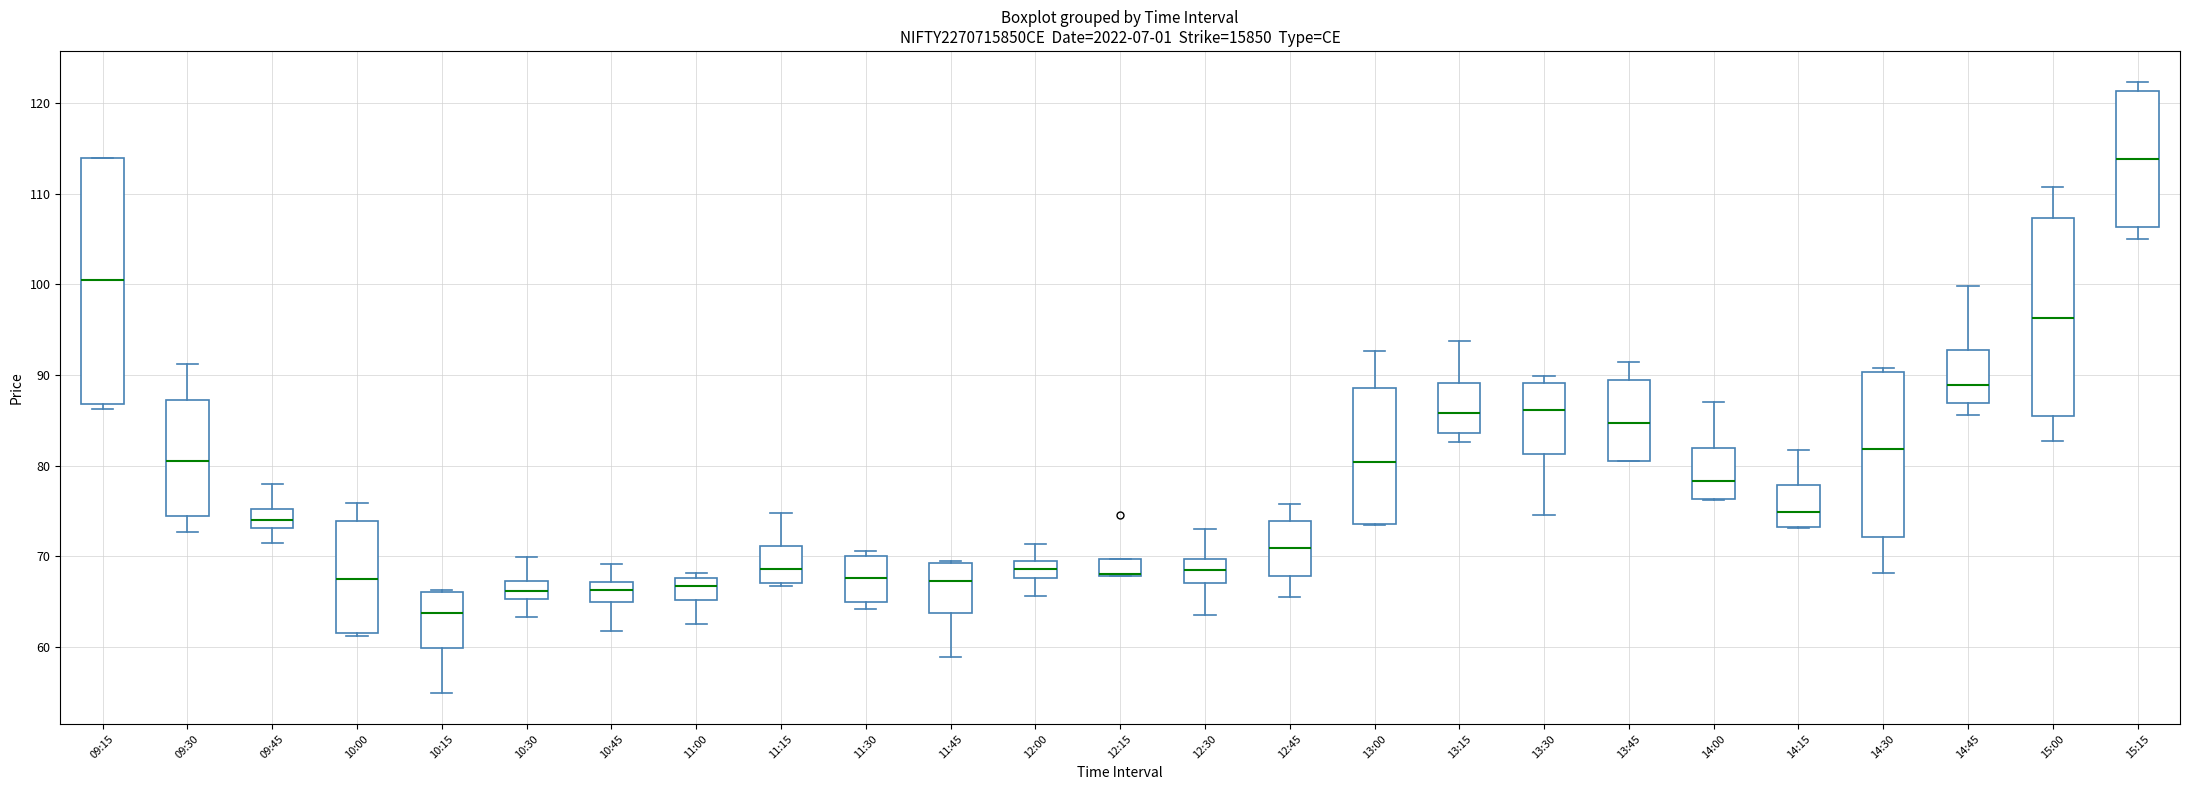

Reading left to right, transcribe this box plot: for each box, give where its median line is, the range the box spans, and where its two whiskers end, as read against the y-axis. The values are not printed on the chart, so give them approximately, as read against the axis.

09:15: median 101, box 87 to 114, whiskers 86 to 114
09:30: median 80, box 74 to 87, whiskers 73 to 91
09:45: median 74, box 73 to 75, whiskers 71 to 78
10:00: median 67, box 62 to 74, whiskers 61 to 76
10:15: median 64, box 60 to 66, whiskers 55 to 66
10:30: median 66, box 65 to 67, whiskers 63 to 70
10:45: median 66, box 65 to 67, whiskers 62 to 69
11:00: median 67, box 65 to 68, whiskers 63 to 68 (just above the box's upper edge)
11:15: median 69, box 67 to 71, whiskers 67 (just below the box's lower edge) to 75
11:30: median 68, box 65 to 70, whiskers 64 to 71
11:45: median 67, box 64 to 69, whiskers 59 to 70
12:00: median 69, box 68 to 70, whiskers 66 to 71
12:15: median 68 (drawn on the box's lower edge), box 68 to 70, whiskers 68 to 70
12:30: median 68, box 67 to 70, whiskers 63 to 73
12:45: median 71, box 68 to 74, whiskers 65 to 76
13:00: median 80, box 74 to 89, whiskers 73 to 93
13:15: median 86, box 84 to 89, whiskers 83 to 94
13:30: median 86, box 81 to 89, whiskers 75 to 90
13:45: median 85, box 81 to 89, whiskers 81 to 91
14:00: median 78, box 76 to 82, whiskers 76 to 87
14:15: median 75, box 73 to 78, whiskers 73 to 82
14:30: median 82, box 72 to 90, whiskers 68 to 91
14:45: median 89, box 87 to 93, whiskers 86 to 100
15:00: median 96, box 85 to 107, whiskers 83 to 111
15:15: median 114, box 106 to 121, whiskers 105 to 122